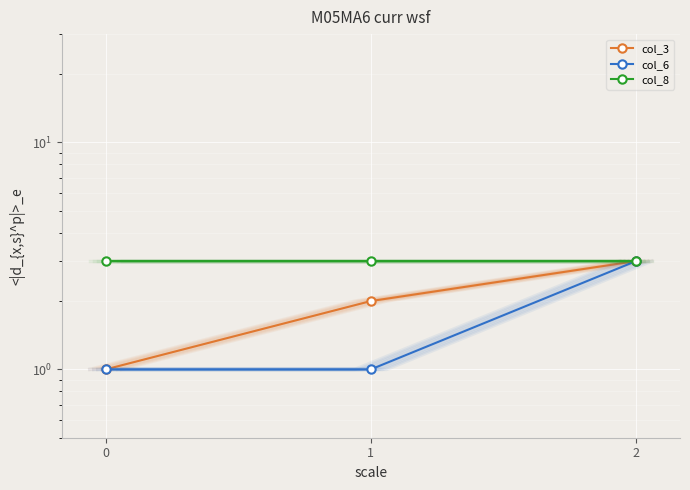

How many lines are shown in the chart?

3